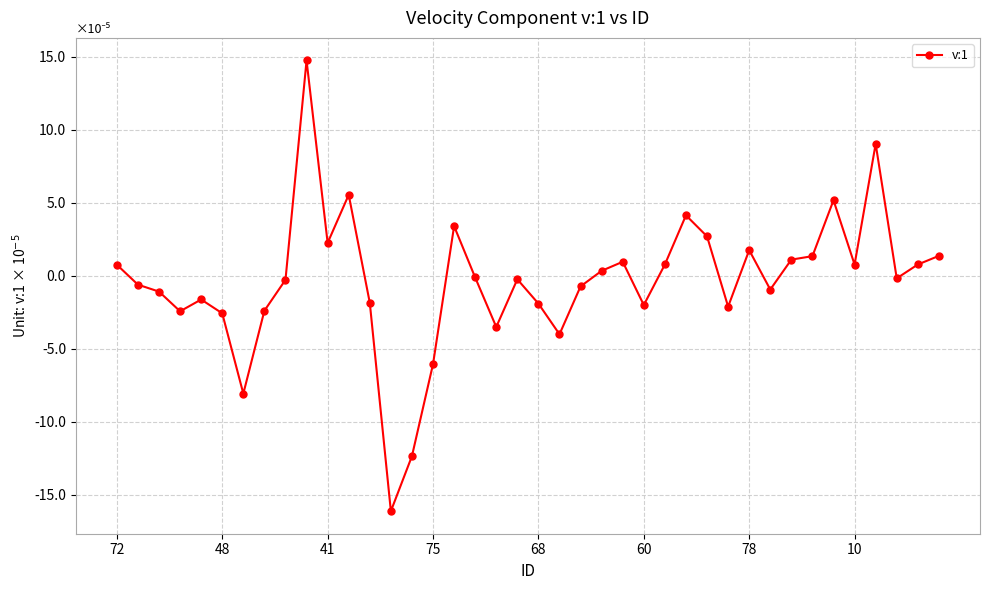

What is the value of the 30th point from the left?

-2.1